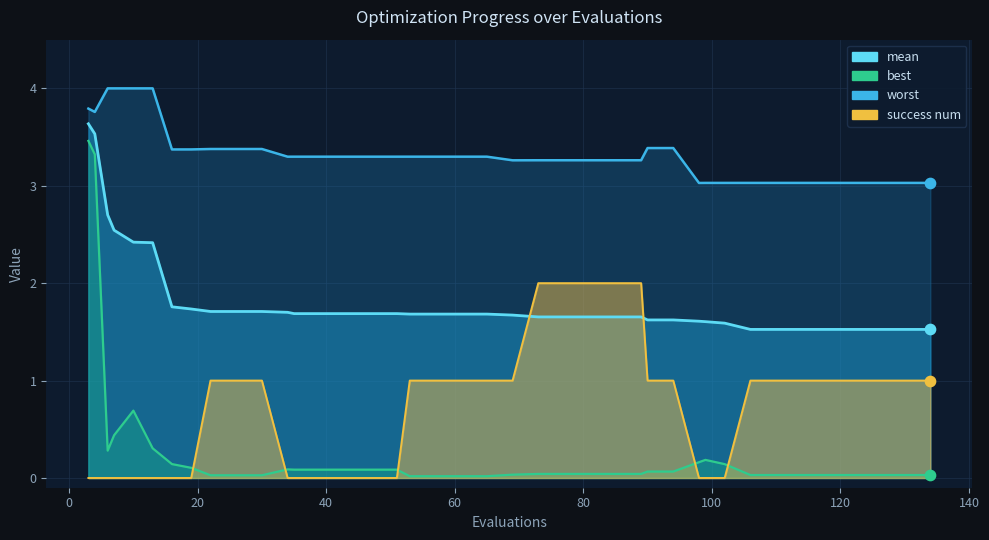

Which series reaches the maximum Y coordinate?

worst